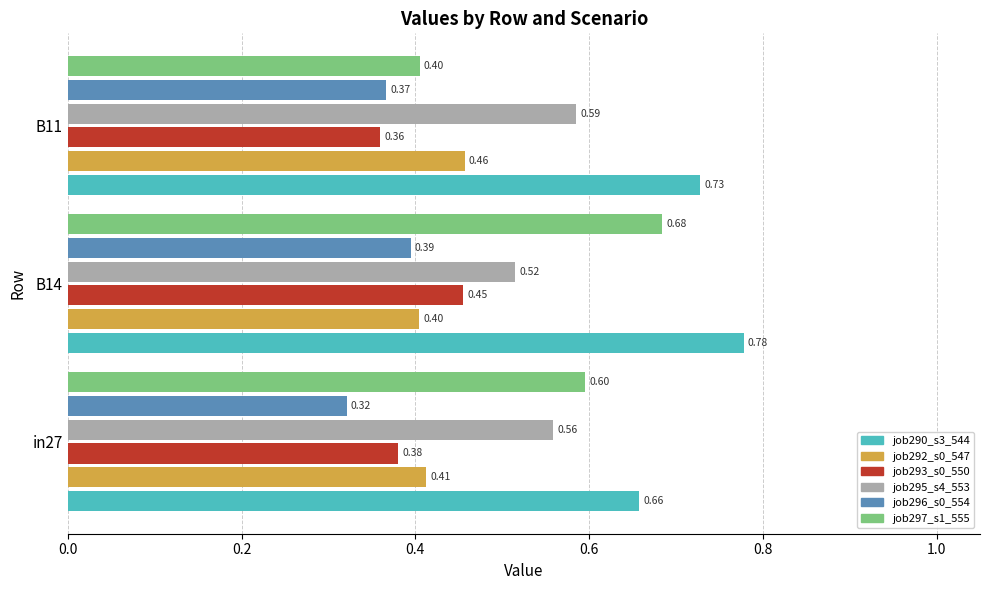

What is the difference between the highest and lowest values at B14?

0.4